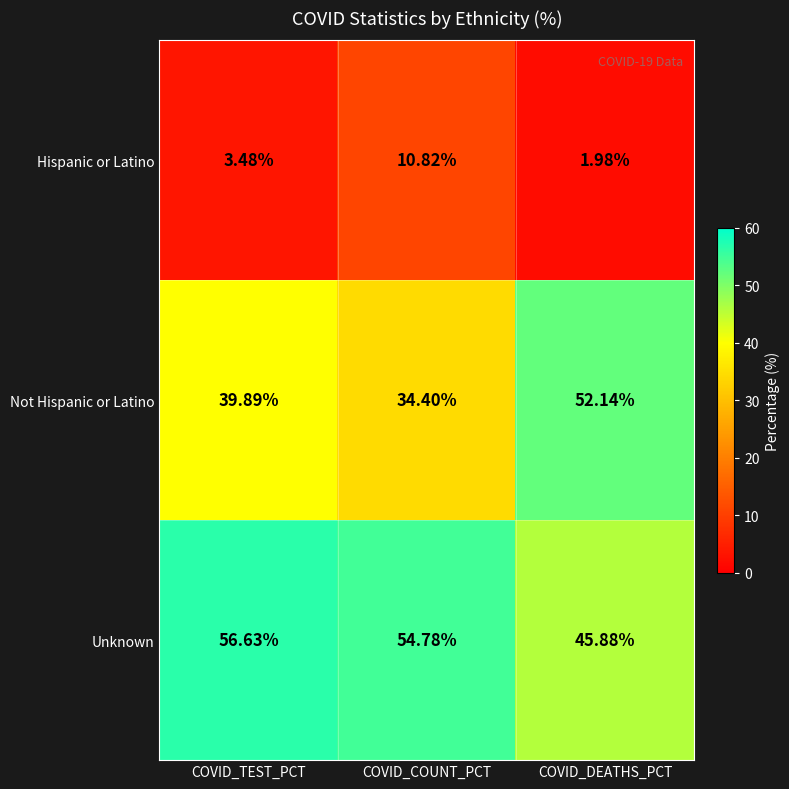

What is the total value across all series at COVID_COUNT_PCT?

100.0